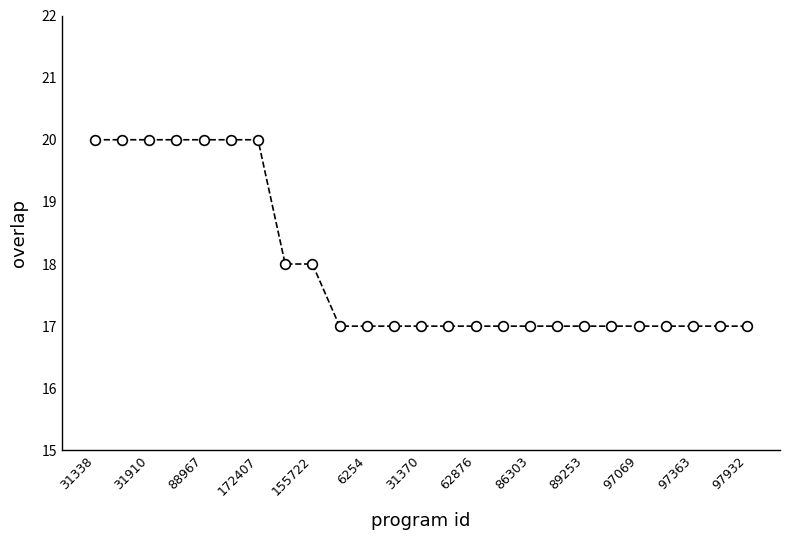

What is the average value?

18